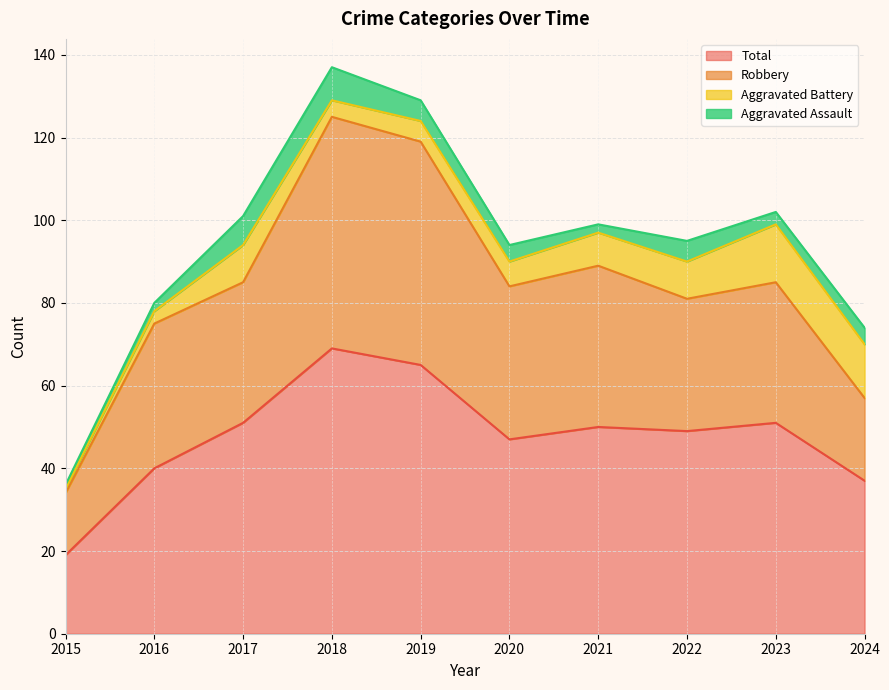

True or false: Robbery and Total intersect in this chart.

False